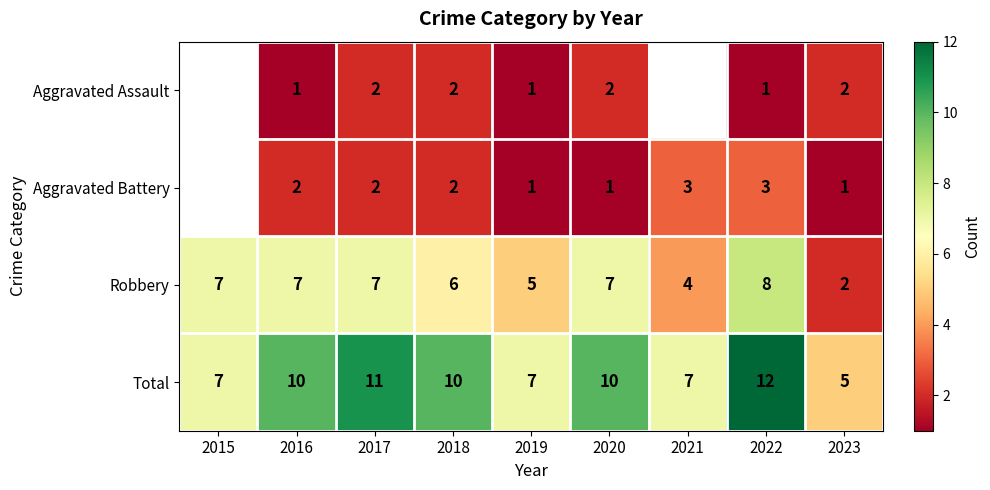

What is the spread (max minus min) of values at 2016?

9